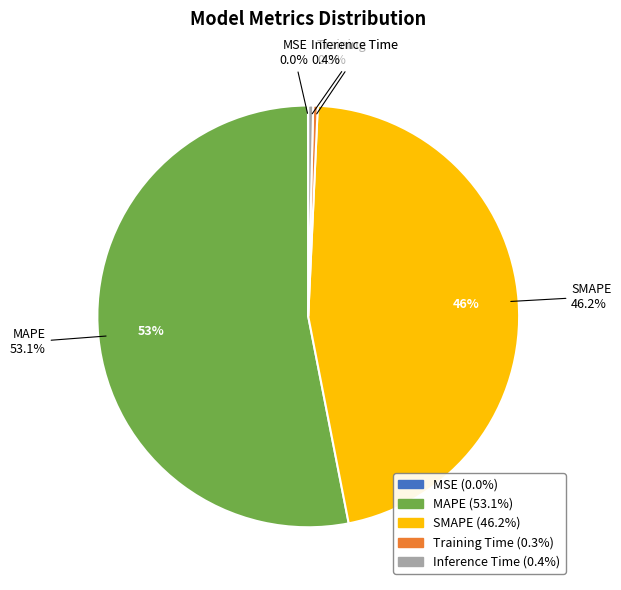

How many slices are in this pie chart?

5